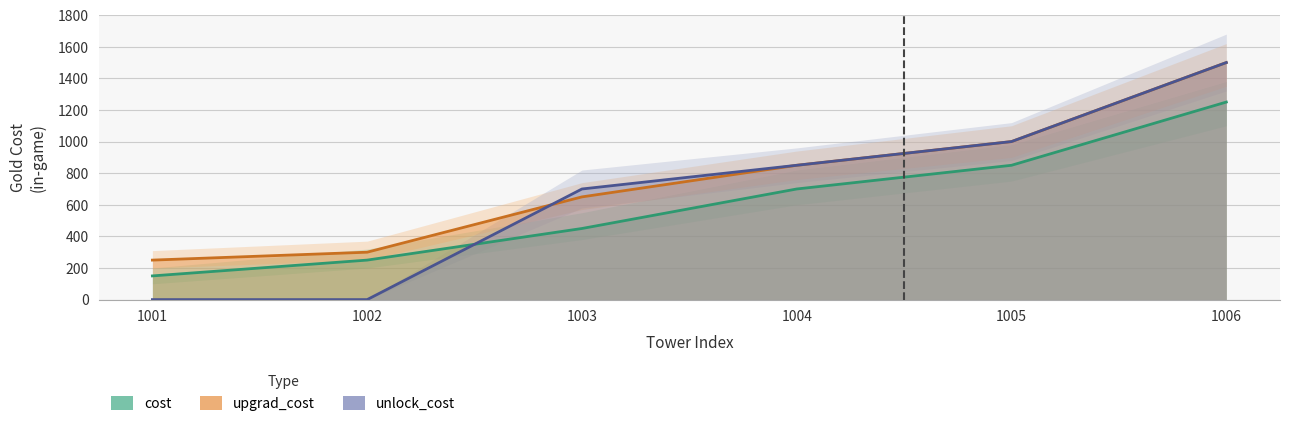

What is the highest value of the unlock_cost series?

1500